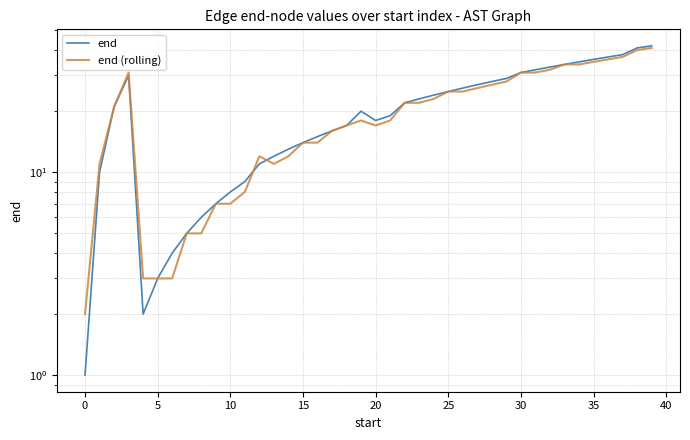

Between 45 and 24, which series saw the biggest shift?

end